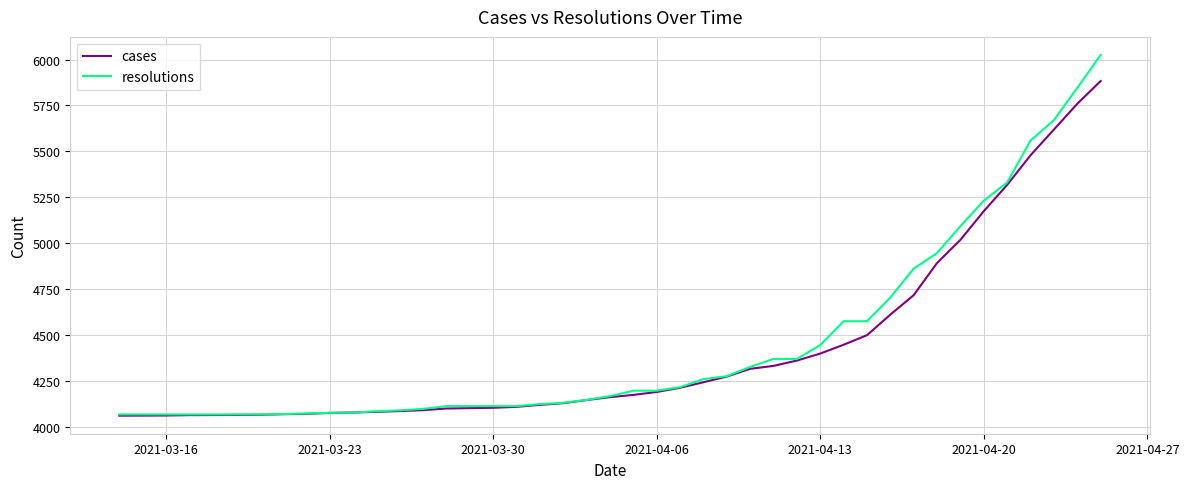

Which series has the largest range (max minus min)?

resolutions